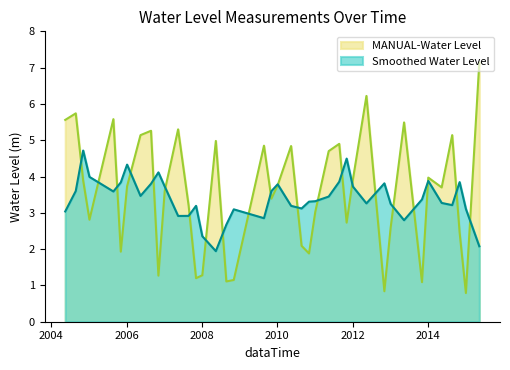

Rank the categories by value from highest to lowest.

2015-05-15, 2012-05-15, 2004-08-25, 2005-08-25, 2004-05-15, 2013-05-15, 2007-05-15, 2006-08-25, 2006-05-15, 2014-08-25, 2008-05-15, 2011-08-25, 2009-08-25, 2010-05-15, 2011-05-15, 2014-01-05, 2012-01-05, 2004-11-05, 2010-01-05, 2006-01-05, 2014-05-15, 2007-01-05, 2009-11-05, 2007-08-25, 2011-01-05, 2005-01-05, 2011-11-05, 2013-01-05, 2014-11-05, 2010-08-25, 2005-11-05, 2010-11-05, 2008-01-05, 2006-11-05, 2007-11-05, 2008-11-05, 2008-08-25, 2013-11-05, 2012-11-05, 2015-01-05